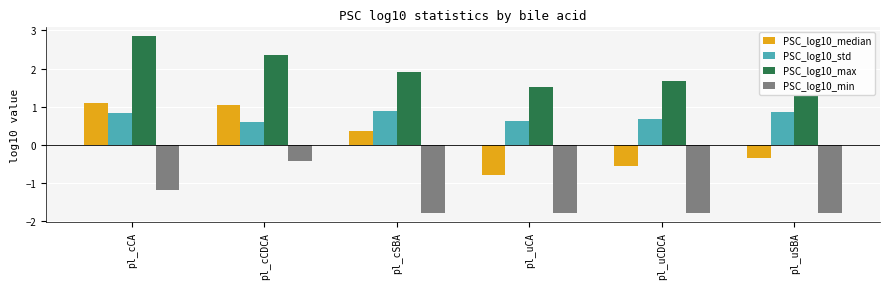

What is the minimum value for PSC_log10_median?

-0.8